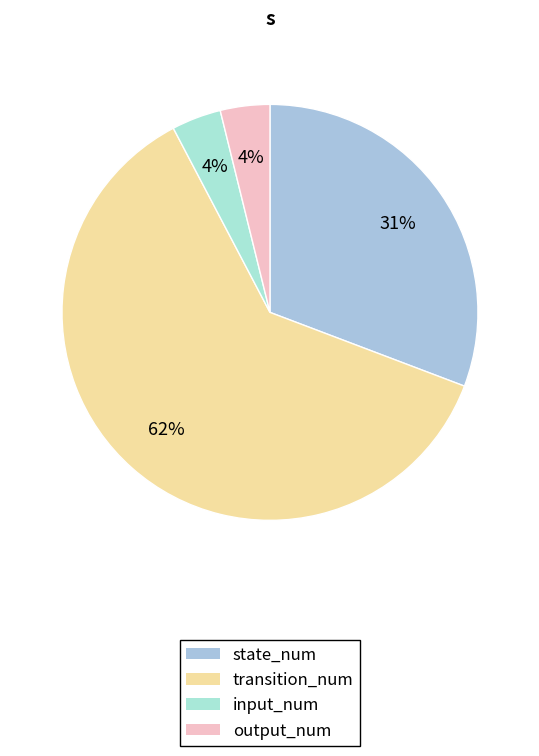

To the nearest percent, what is the difference between the input_num and state_num slice percentages?

27%